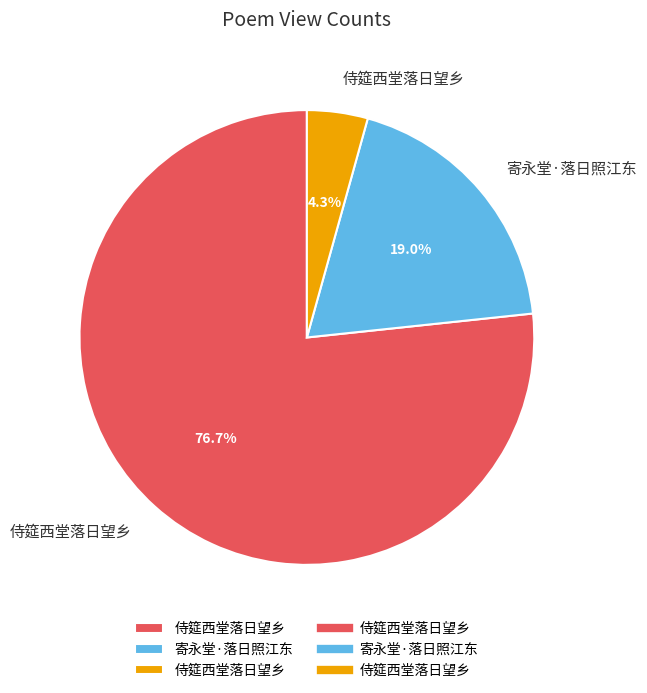

To the nearest percent, what is the difference between the largest and smallest slice percentages?

72%